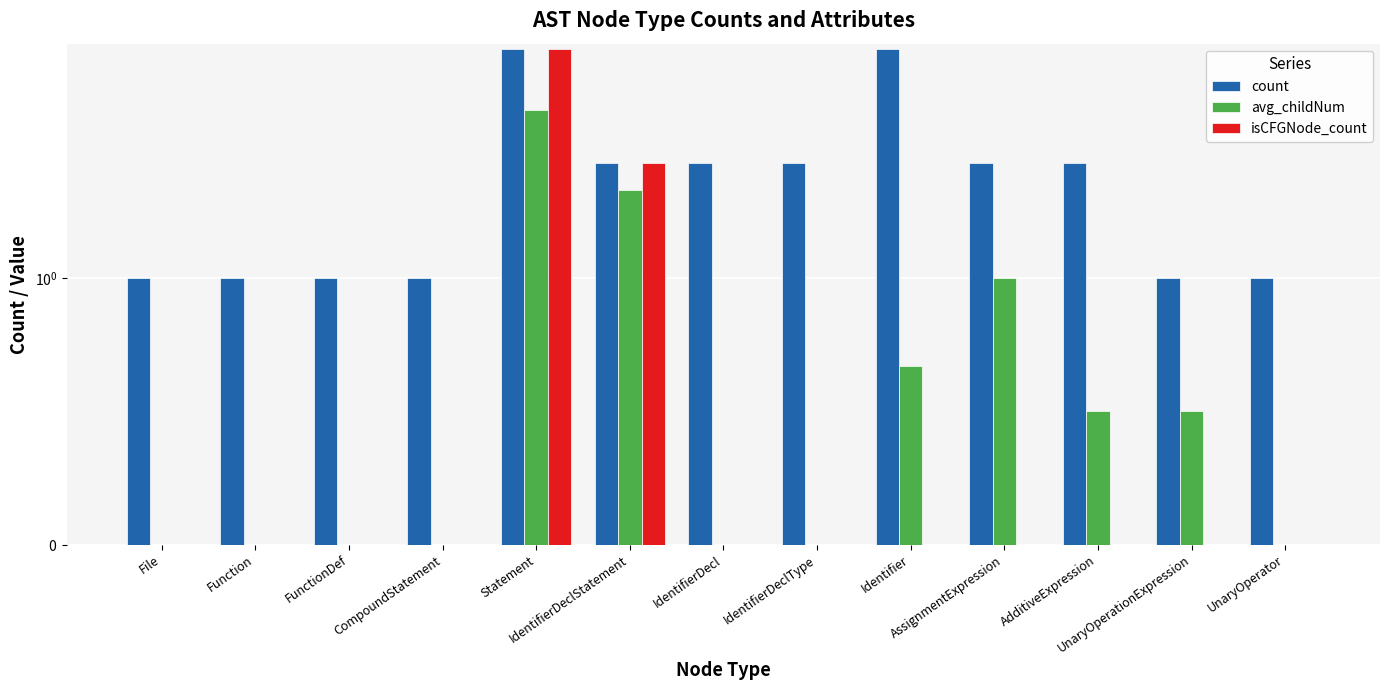

Which category has the highest value across all series?

Statement